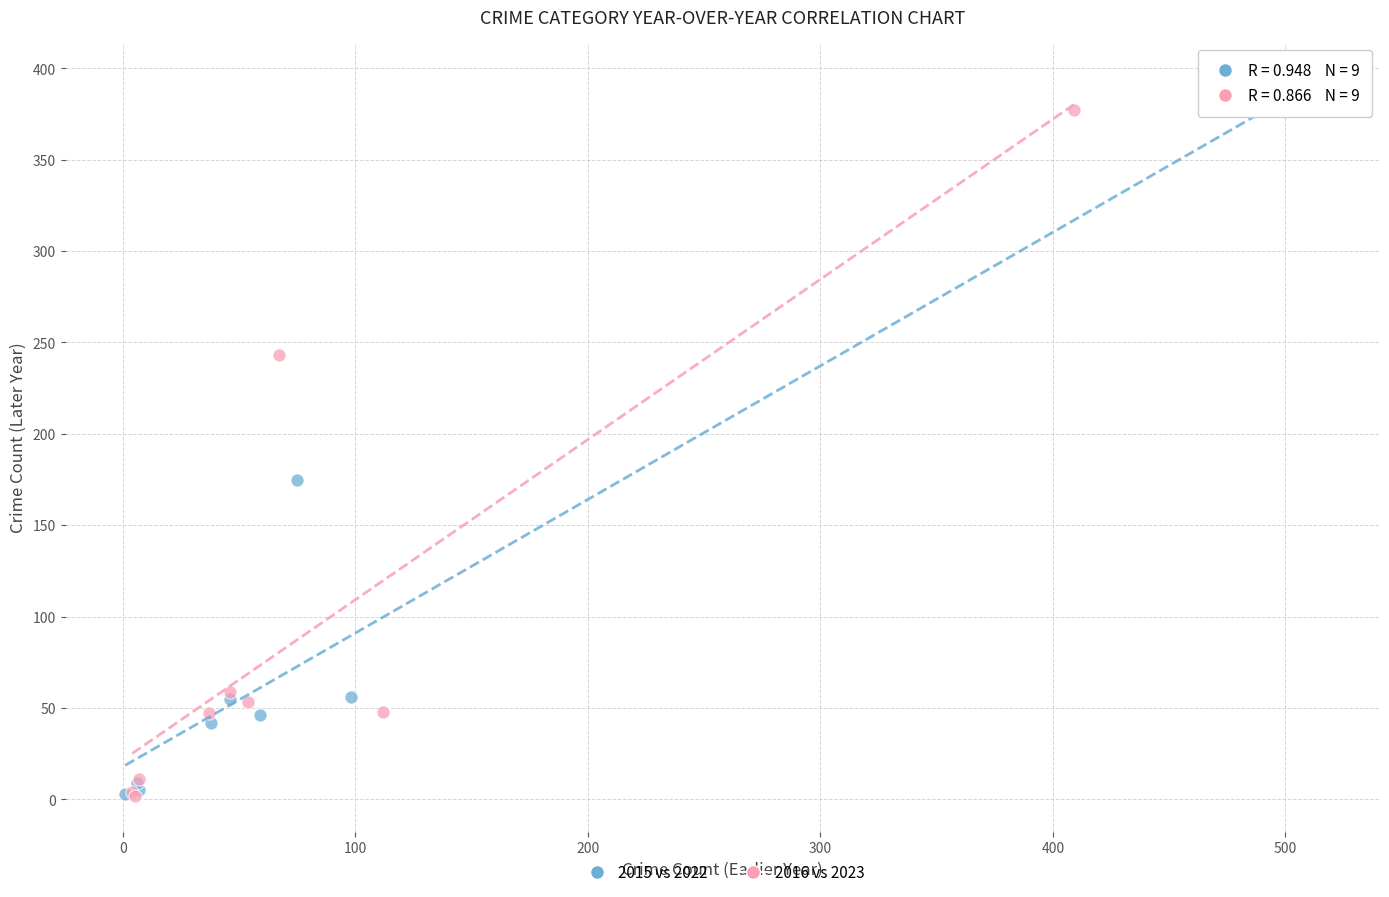

Which series has the largest Y range (max minus min)?

2015 vs 2022